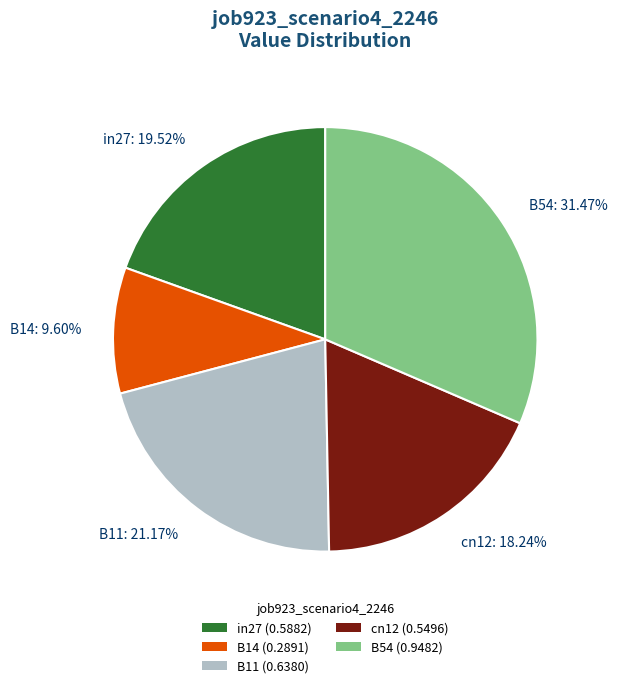

To the nearest percent, what portion does B54 represent?

31%